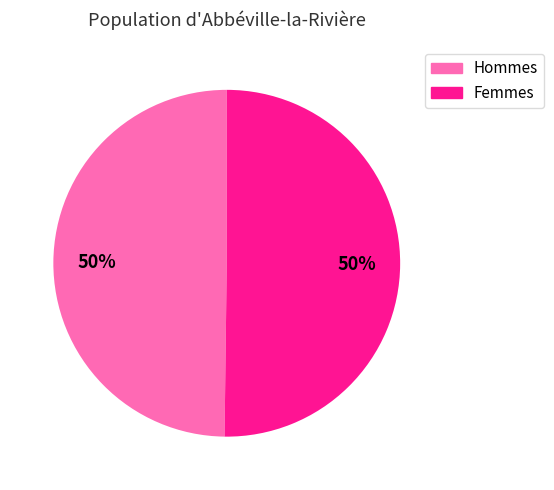

How many slices are in this pie chart?

2